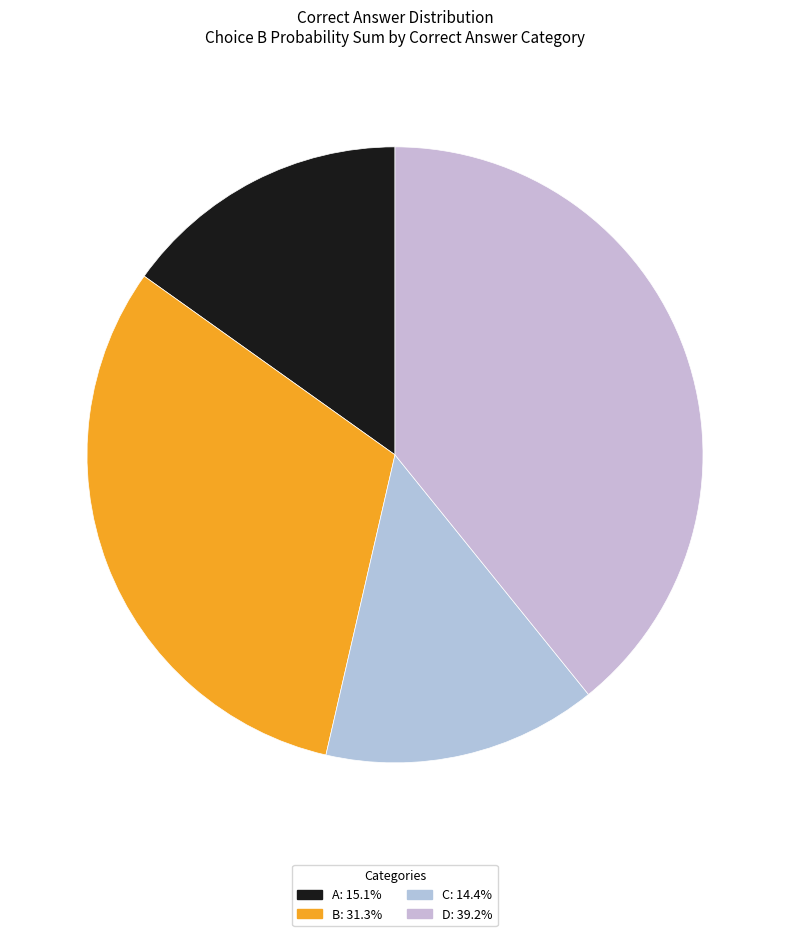

What is the smallest slice in the pie chart?

14